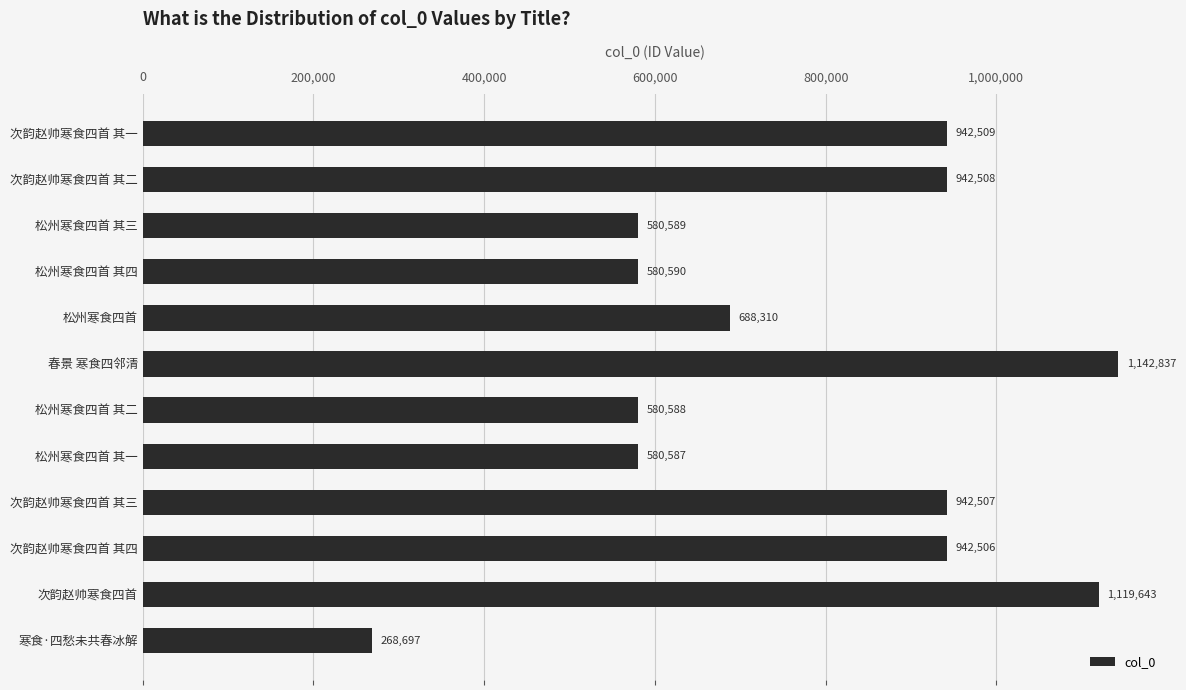

What is the difference between the maximum and second lowest values?

562250